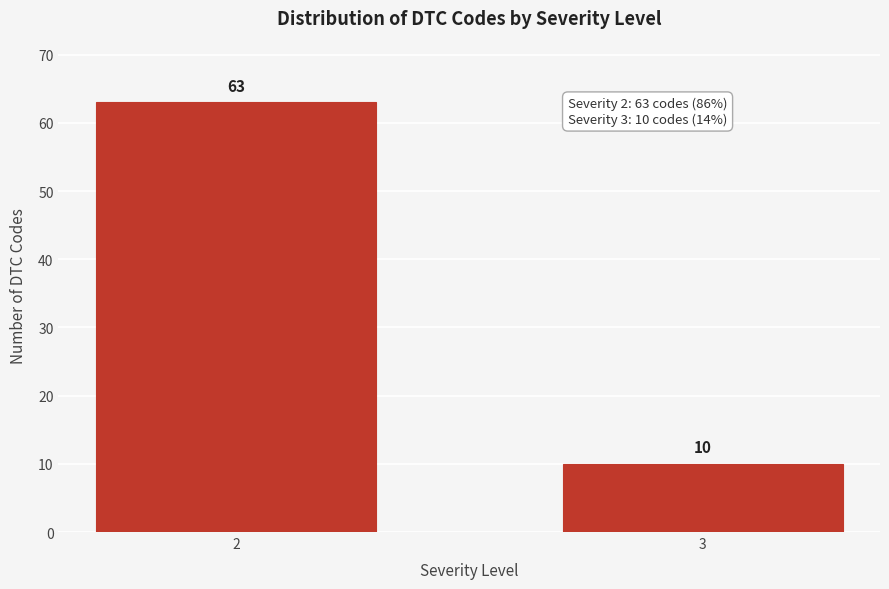

Reading left to right, list all the values displayed in this chart.

63	10